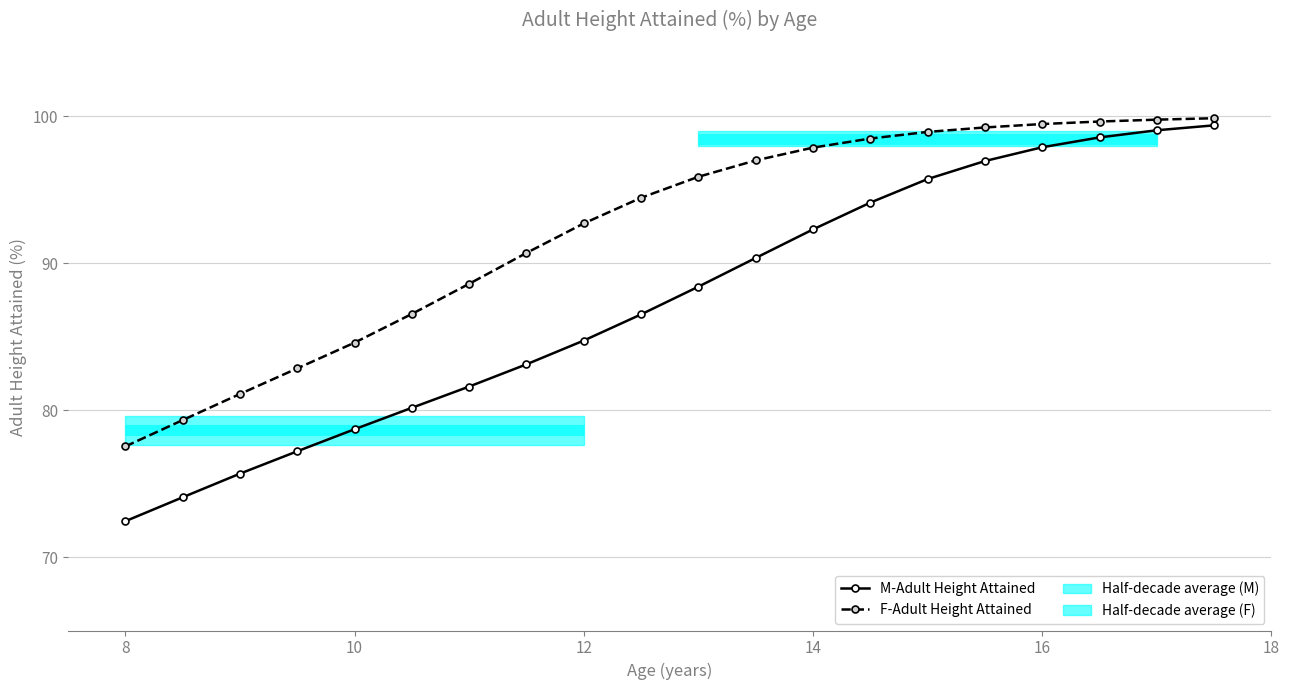

What is the highest value of the M-Adult Height Attained series?

99.4